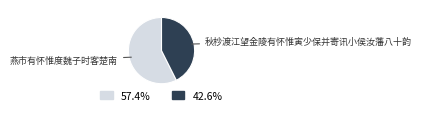

Is there any slice that represents more than half of the pie?

Yes